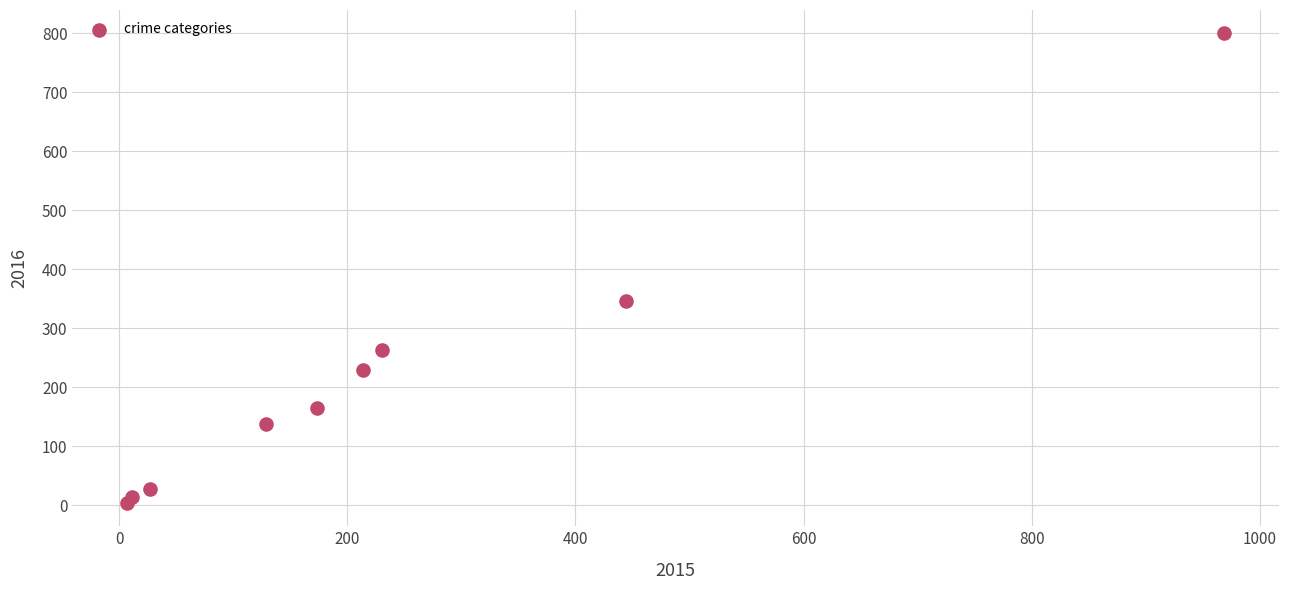

What Y value in the scatter plot is closest to 402?

346